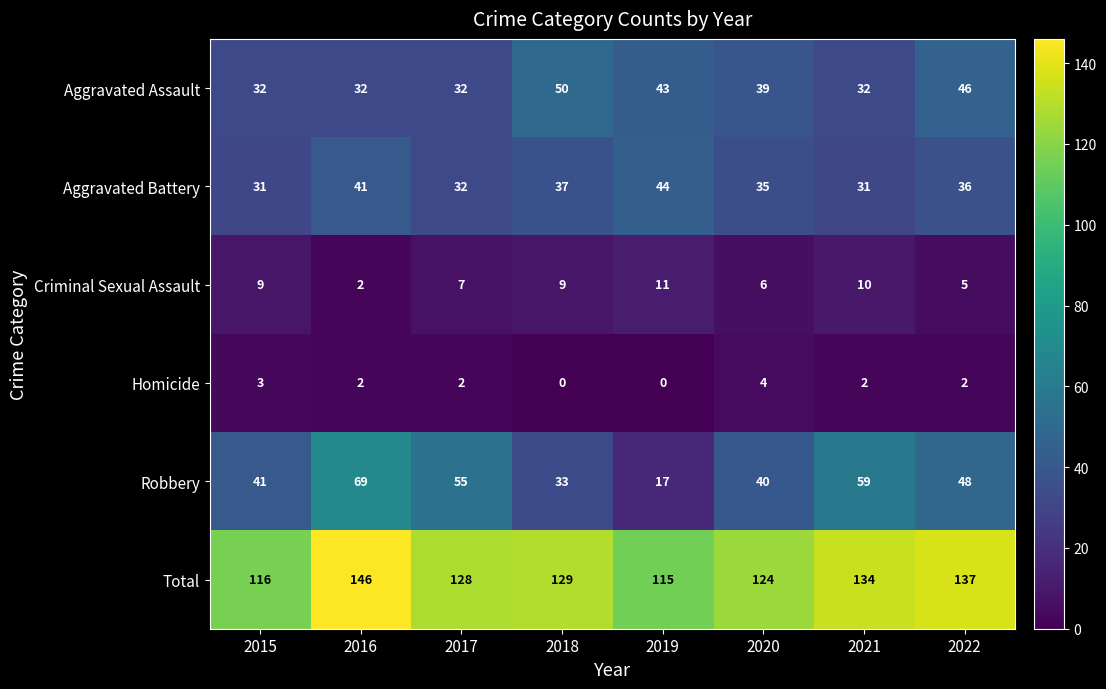

What is the spread (max minus min) of values at 2016?

144